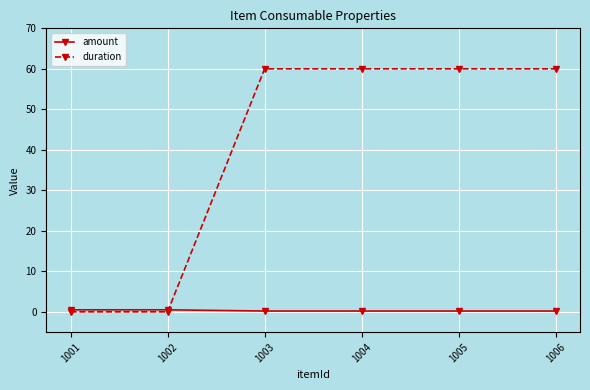

How many intersections are there between amount and duration?

1